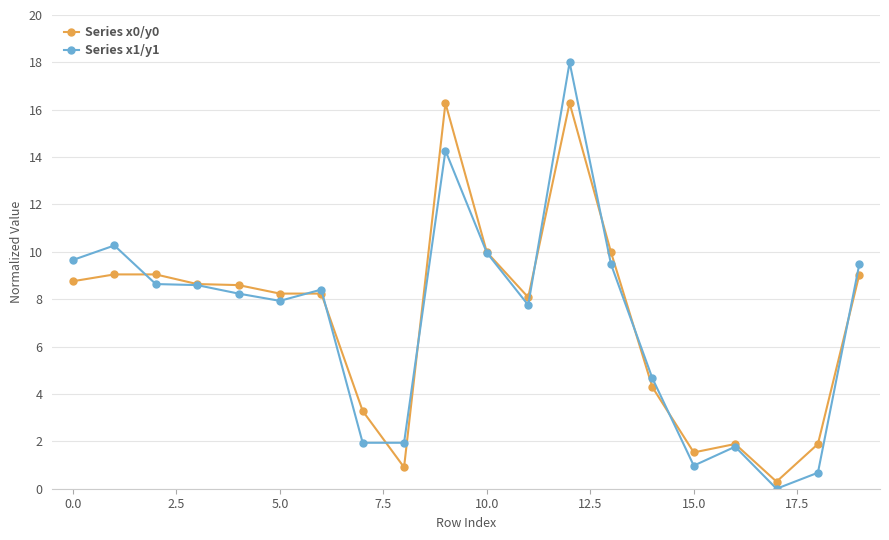

What is the value of the Series x1/y1 point at the 2nd from the left?

10.3